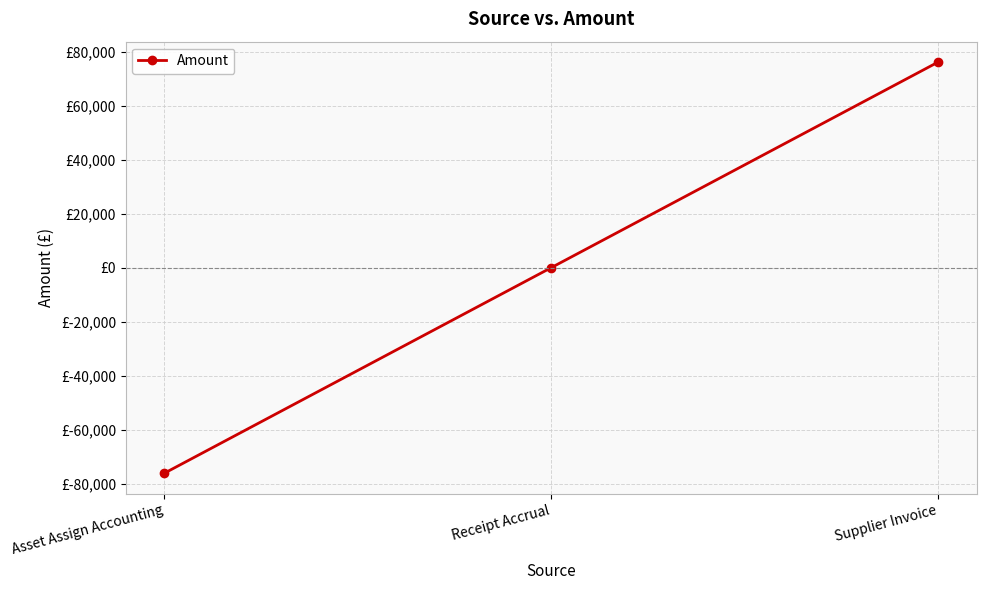

What is the label of the 2nd point from the right?

Receipt Accrual